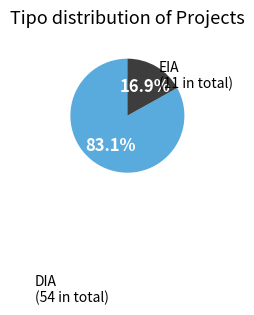

Is there any slice that represents more than half of the pie?

Yes